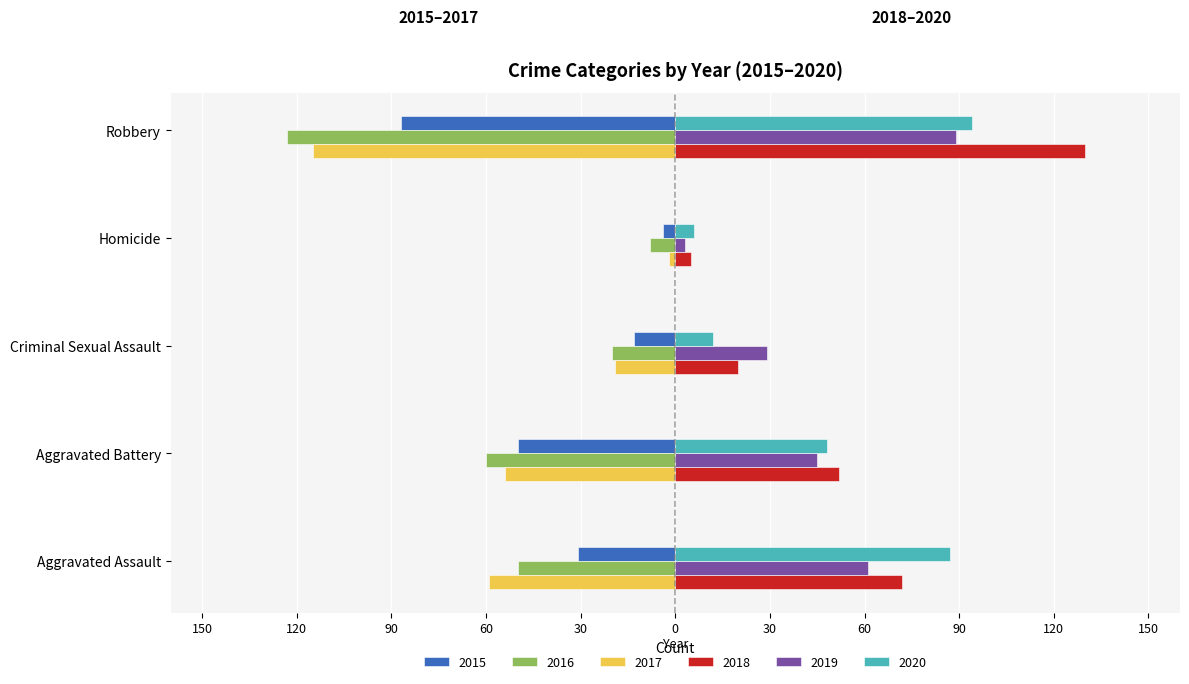

The value of 2017 at Robbery is -63. True or false?

False